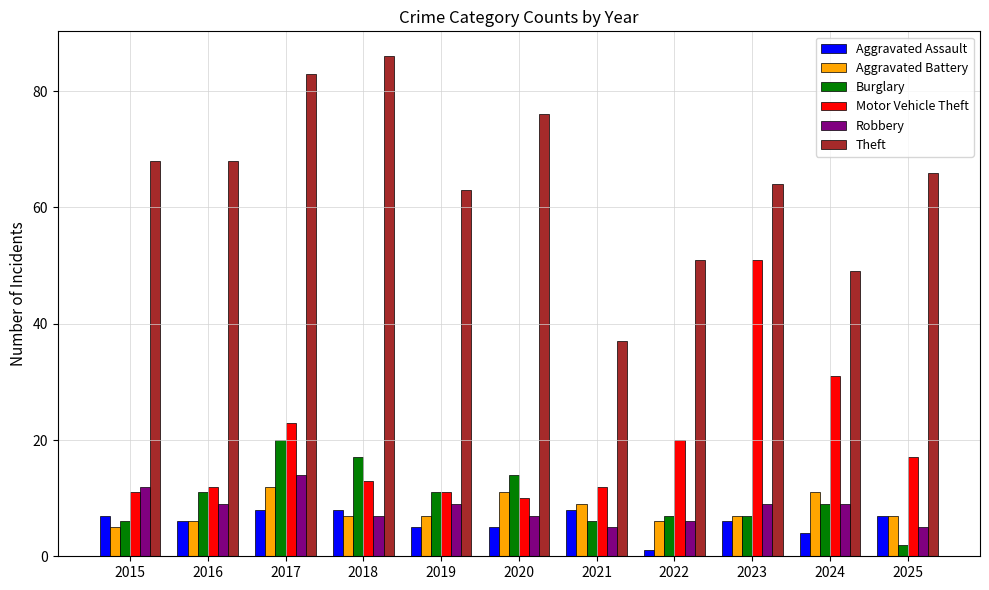

Is it true that Robbery equals 9 at 2024?

True